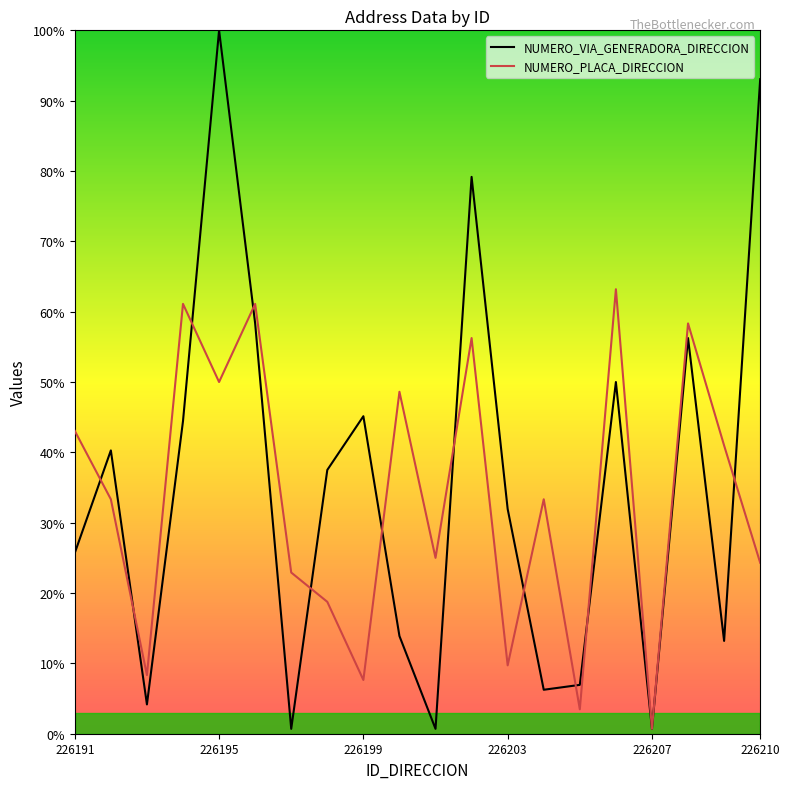

The NUMERO_VIA_GENERADORA_DIRECCION series shows 54.6 at 226203. True or false?

False